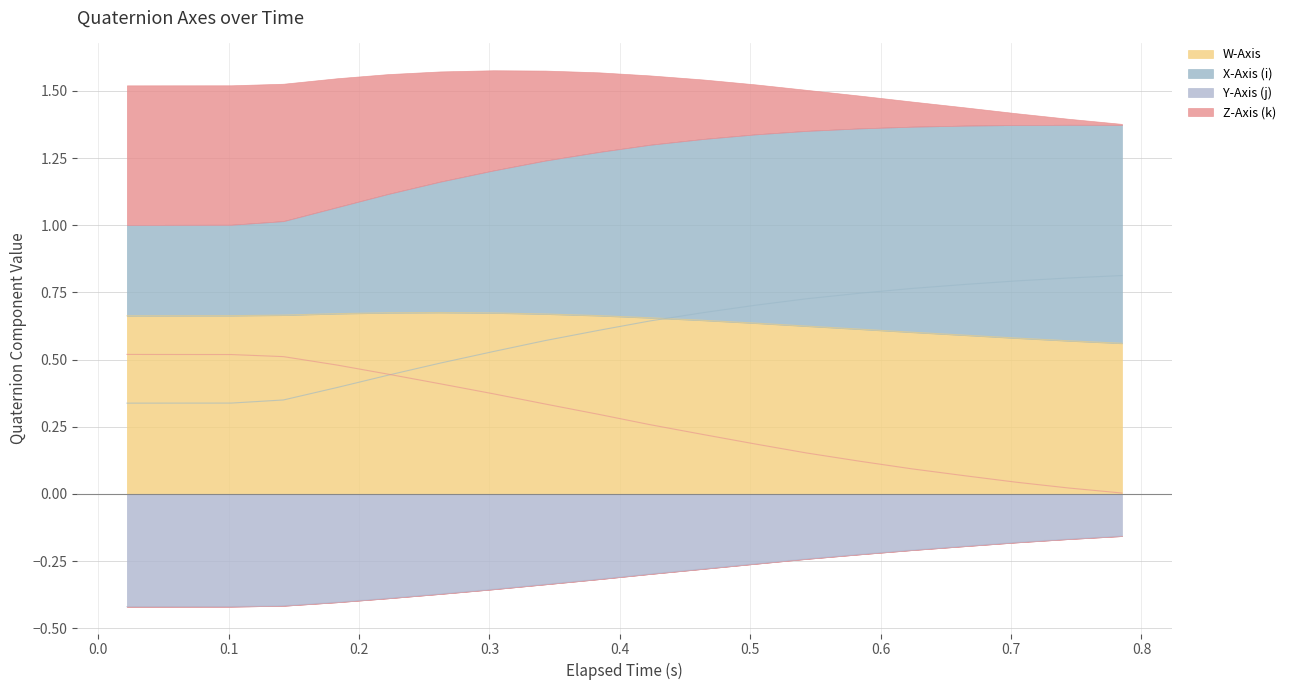

What is the label of the 10th point from the left?

0.8